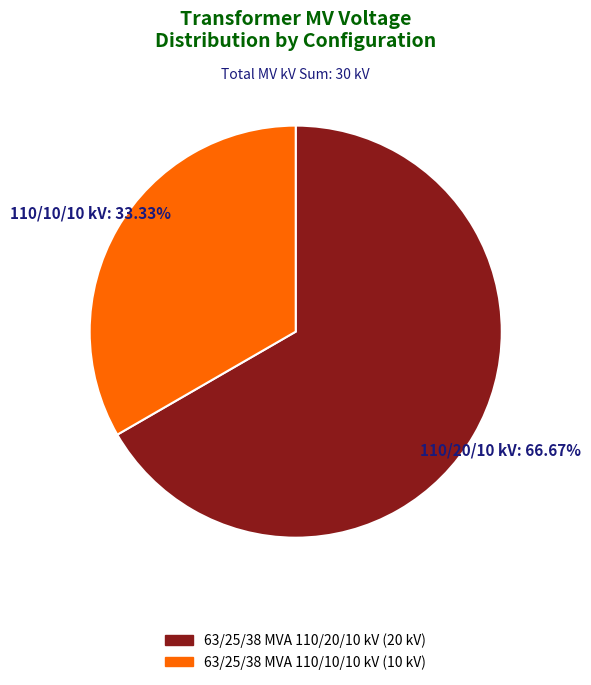

How many slices are in this pie chart?

2